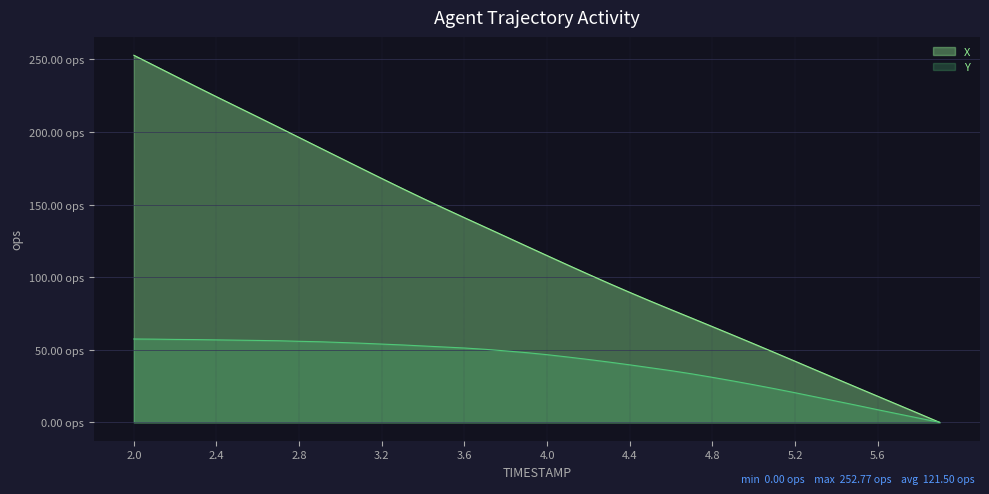

What are all the series names shown in the legend?

X, Y